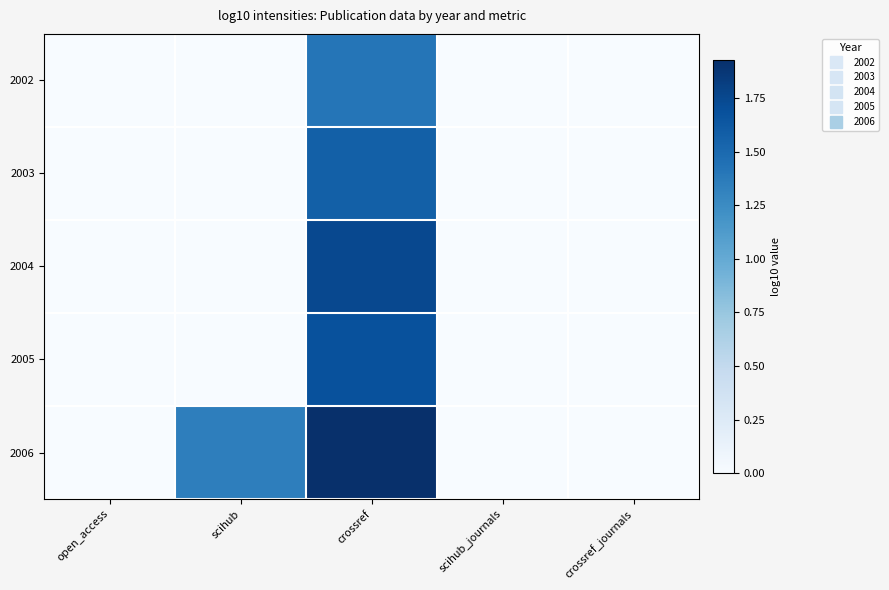

Which series has the widest spread of values?

2006